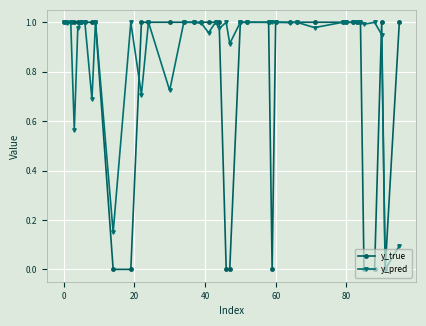

List the series in order of their overall mean, lowest first.

y_true, y_pred